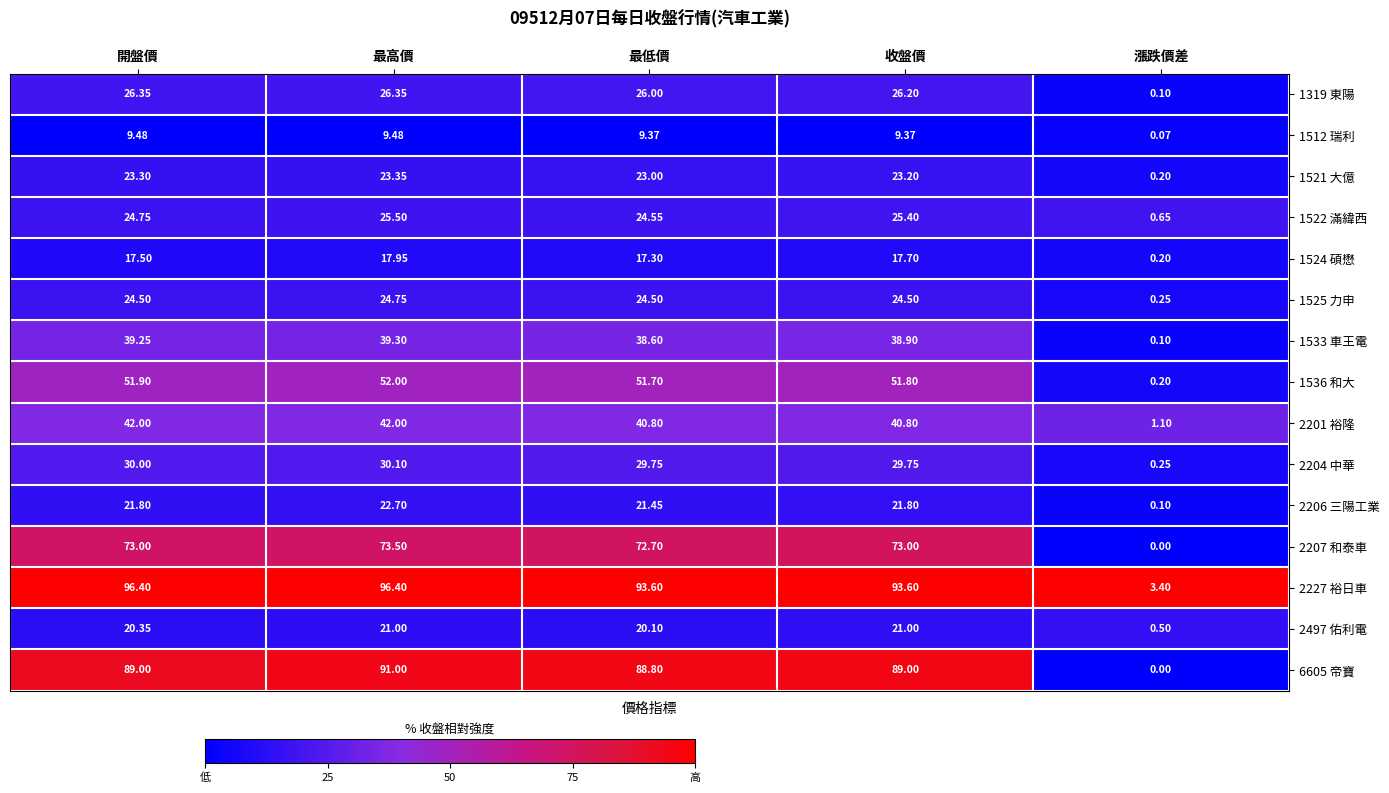

At which label is 1524 碩懋 closest to 9?

最低價